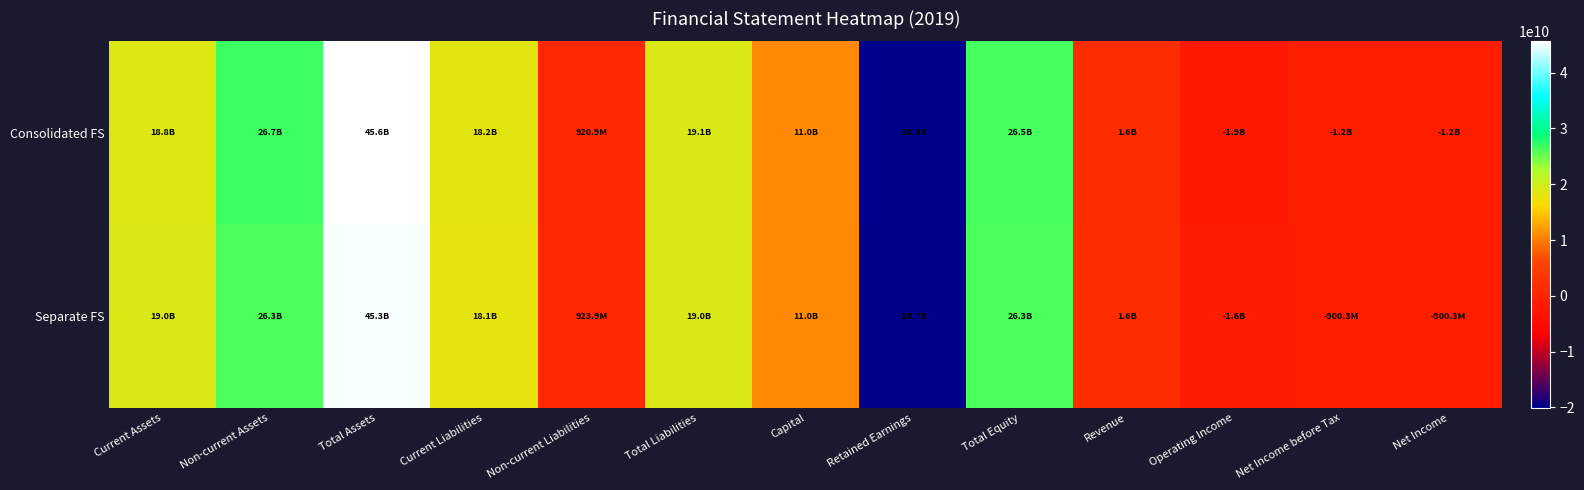

List the series in order of their overall mean, lowest first.

Consolidated FS, Separate FS